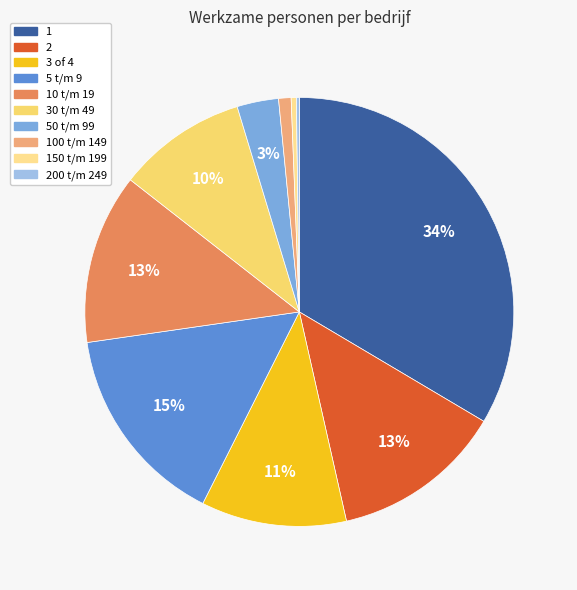

How much of the chart is everything except 30 t/m 49?

90.2%